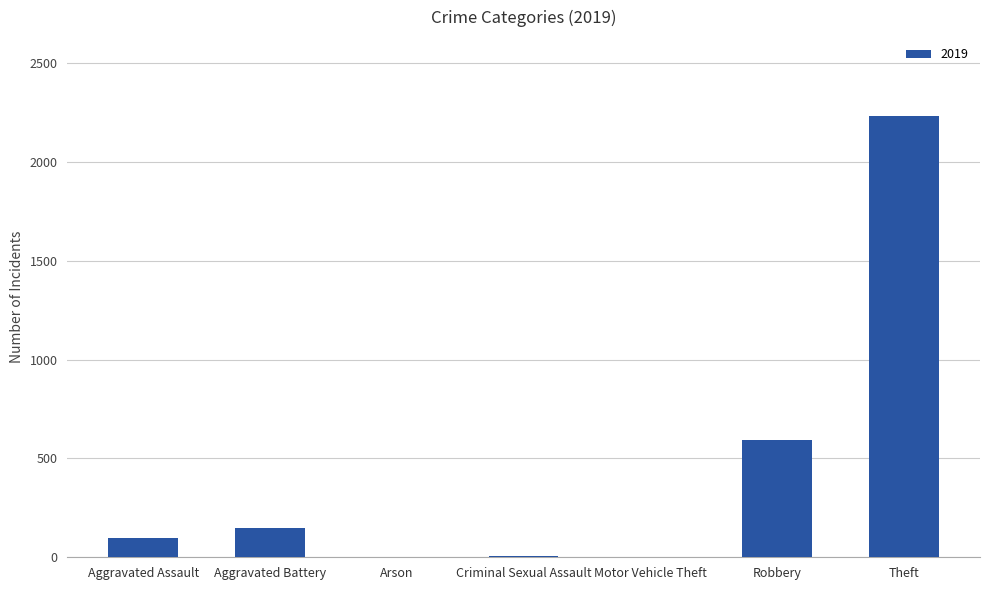

What is the sum of all values?

3077